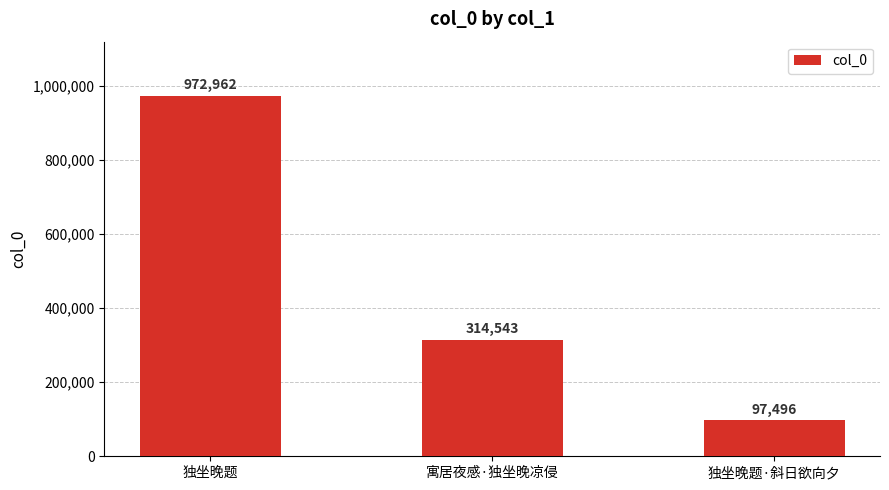

Are the bars horizontal?

No